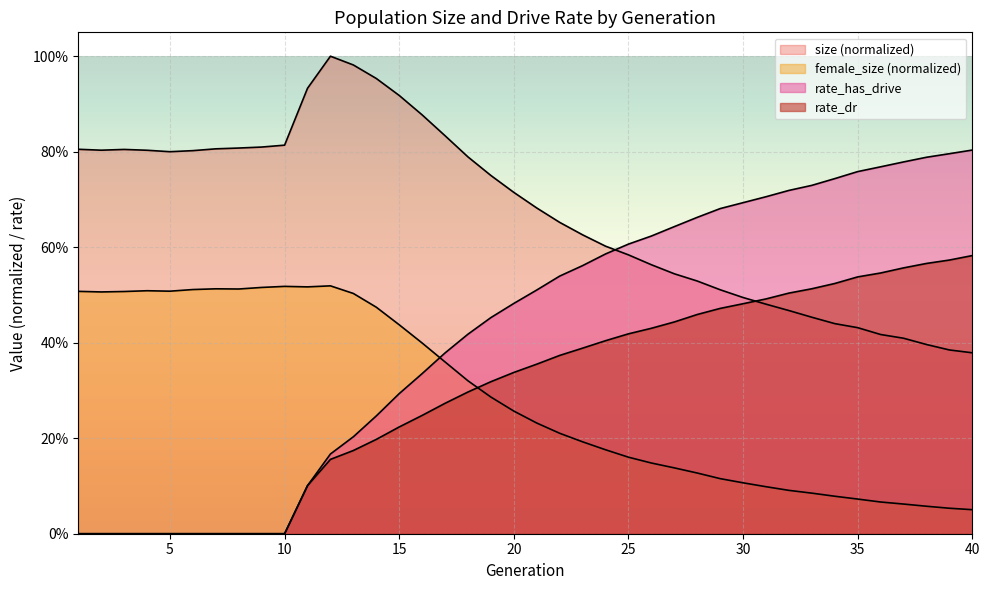

How many categories are shown in the chart?

40